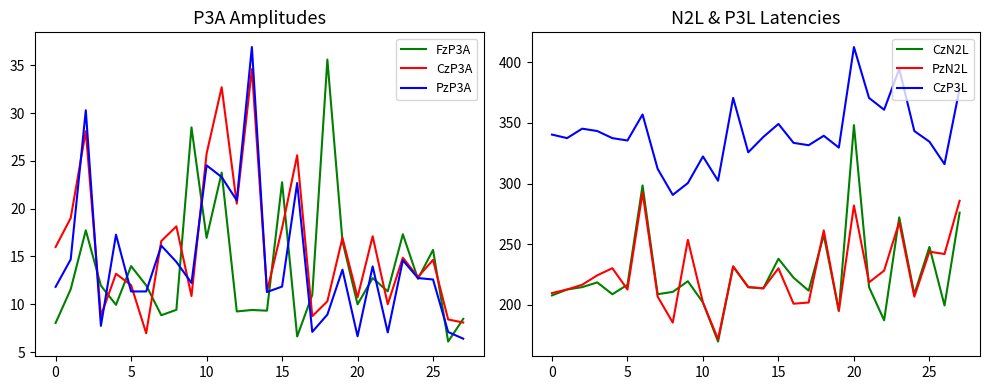

Which has a higher value, 27 or 19?

19